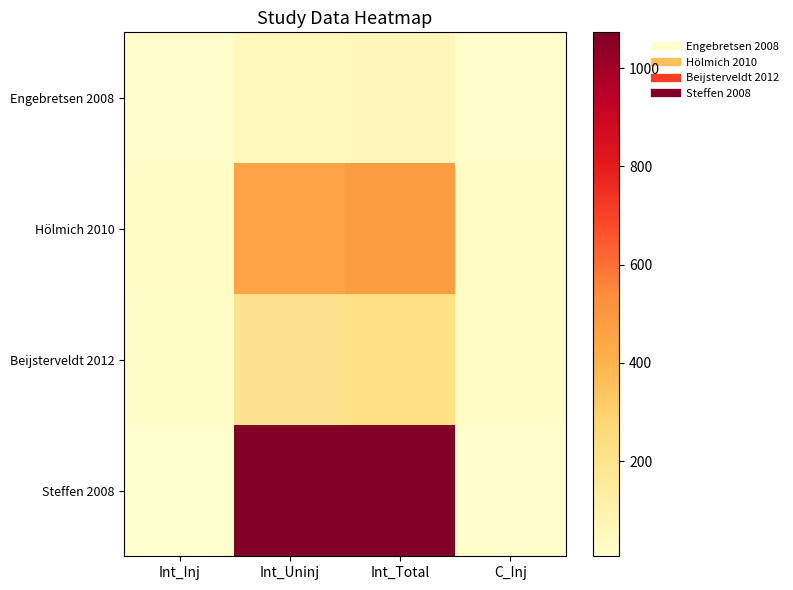

What is the maximum value shown in the chart?

1073